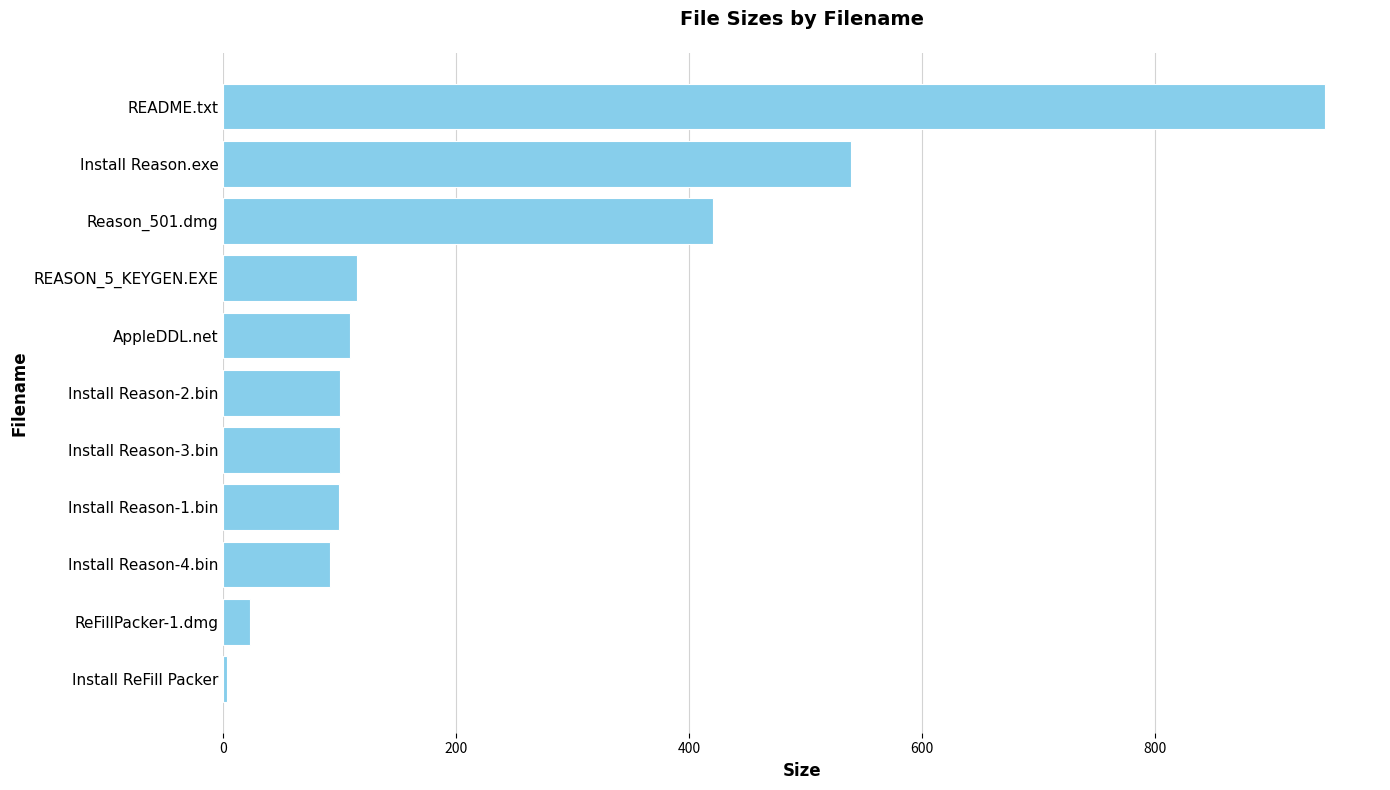

What is the difference between the second highest and minimum values?

535.5